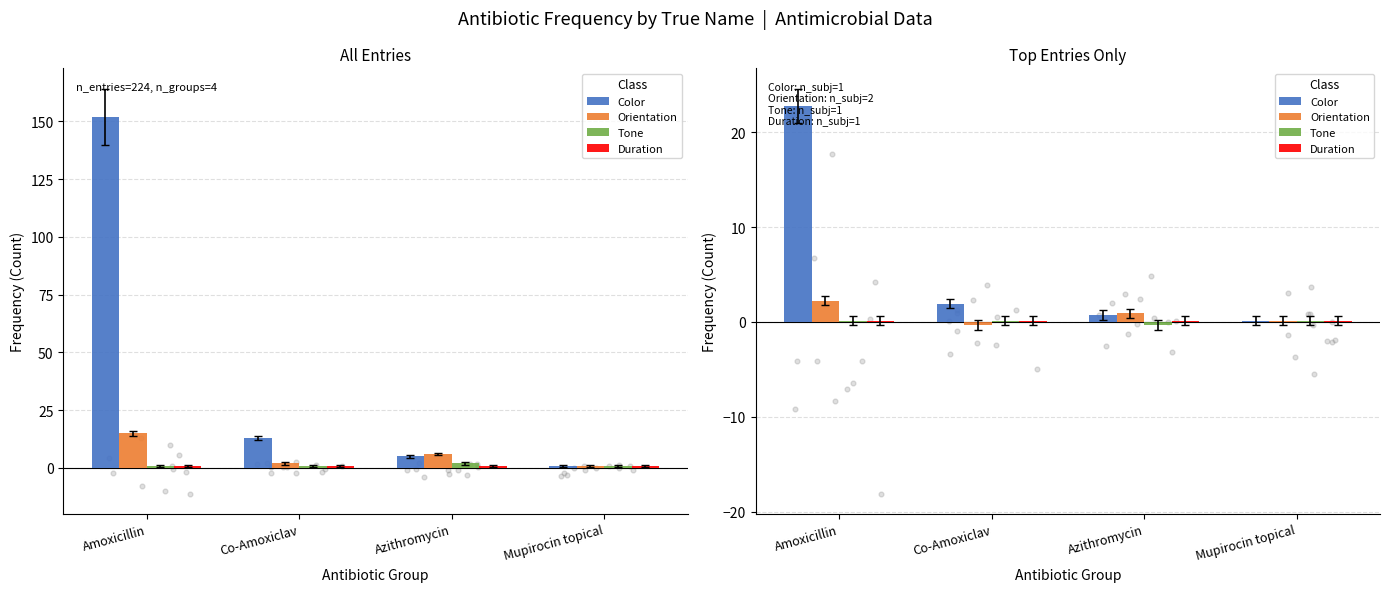

At which category is the sum across all series the highest?

Amoxicillin